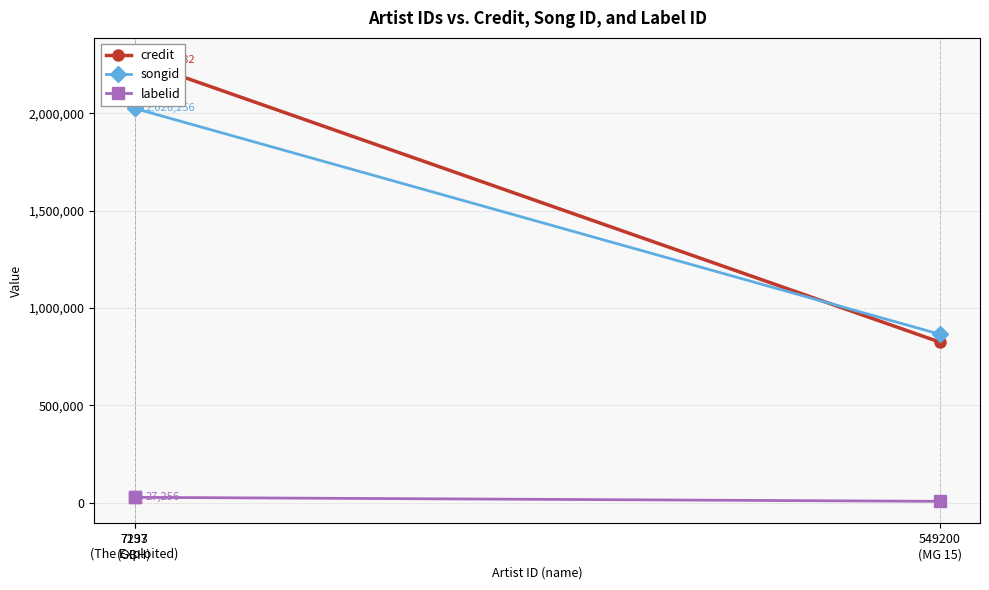

The credit series shows 628772 at 7197
(The Exploited). True or false?

False